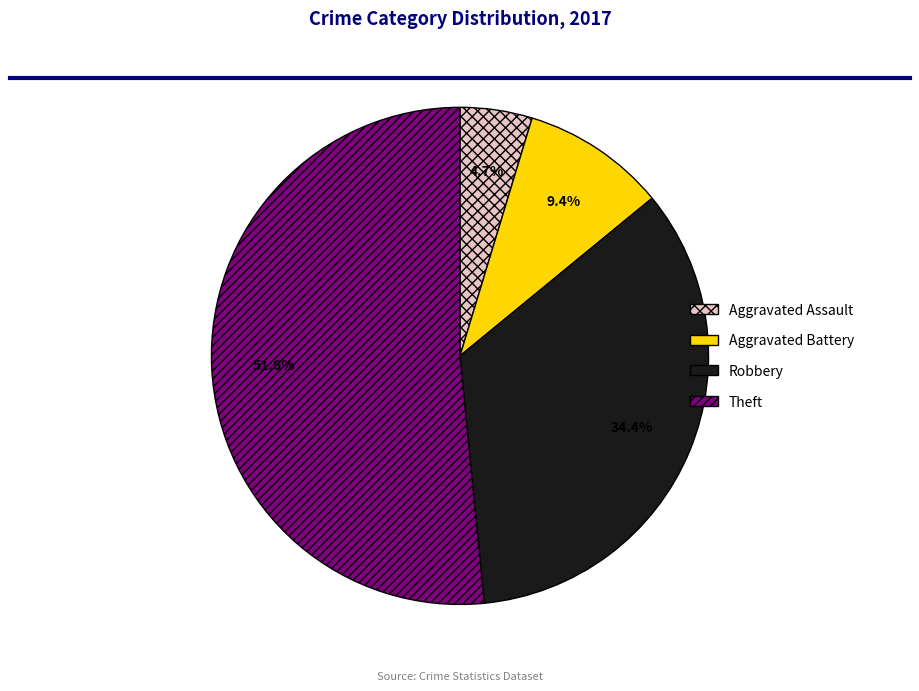

To the nearest percent, what percentage of the pie is Robbery?

34%